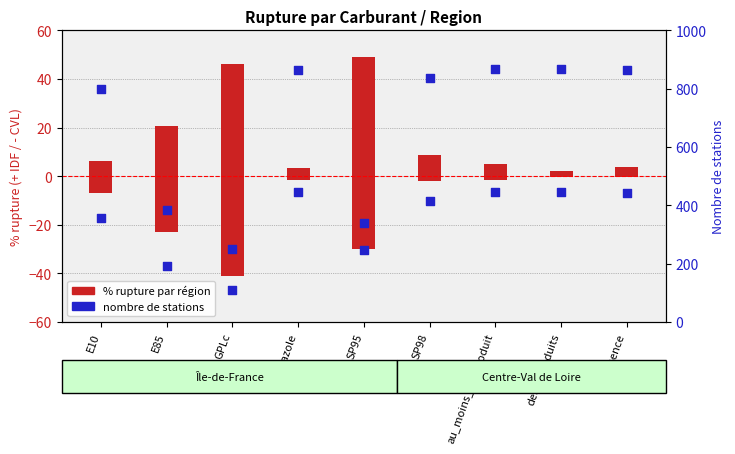

At which category is the sum across all series the highest?

au_moins_un_produit